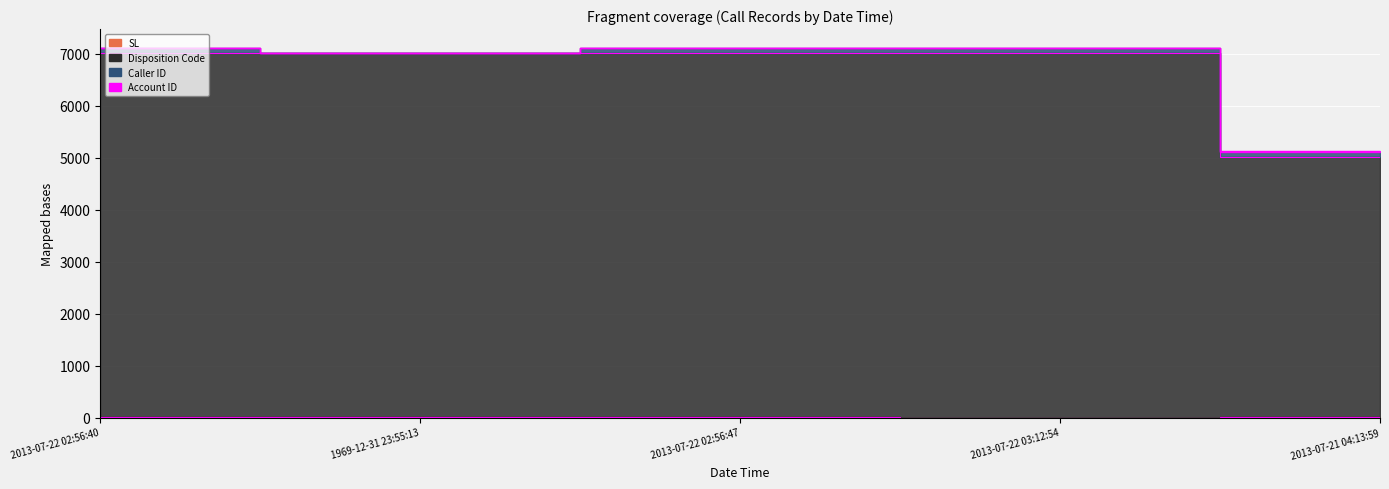

What is the lowest value of the Account ID series?

5108